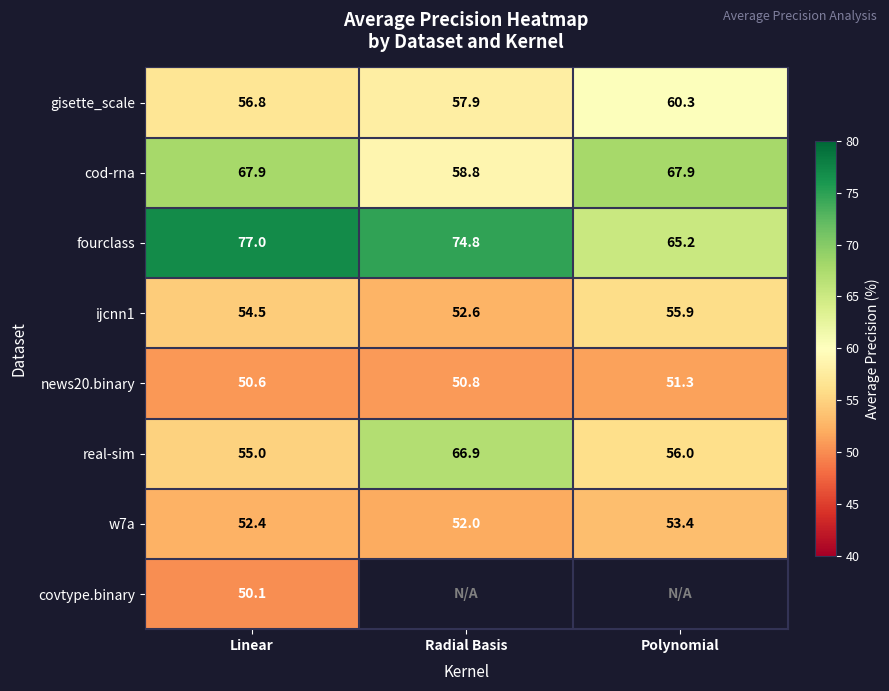

At which label does ijcnn1 first exceed 54?

Linear